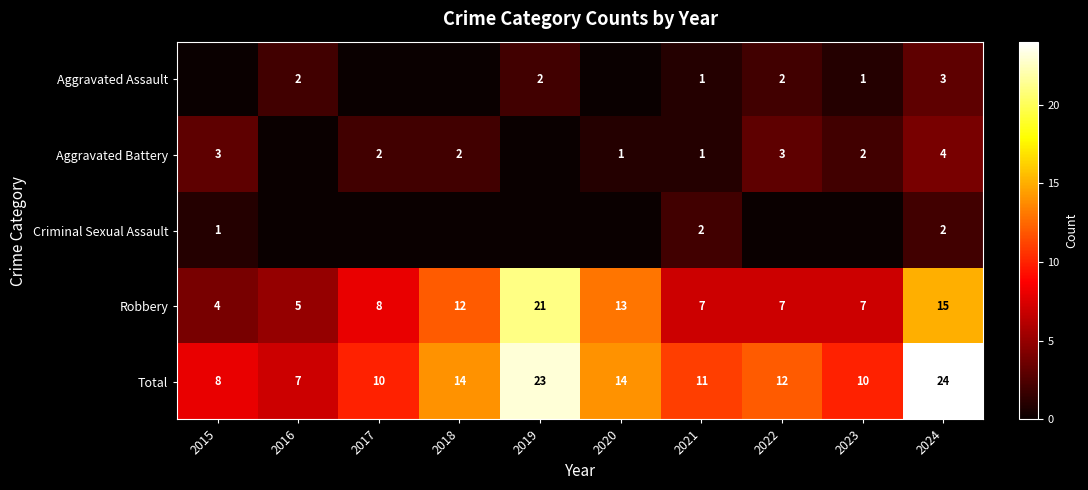

The value of Total at 2023 is 14. True or false?

False